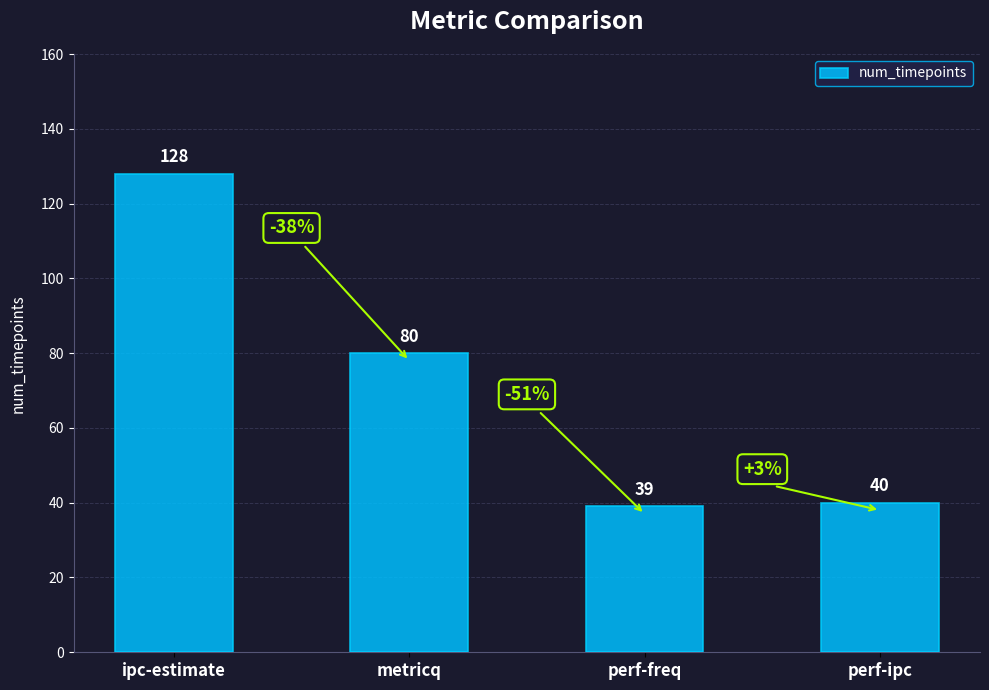

What is the average value?

72